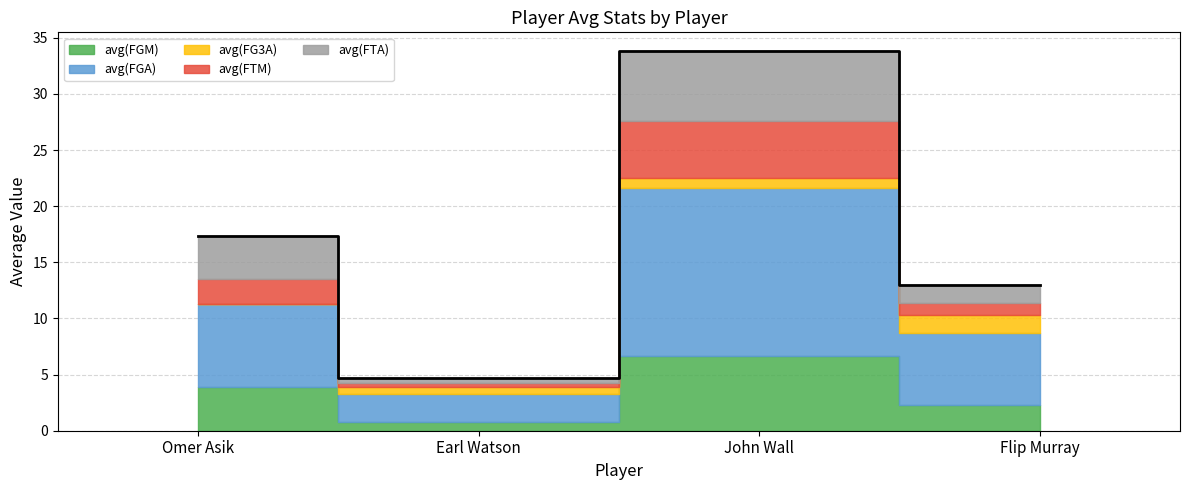

What is the label of the 3rd point from the right?

Earl Watson